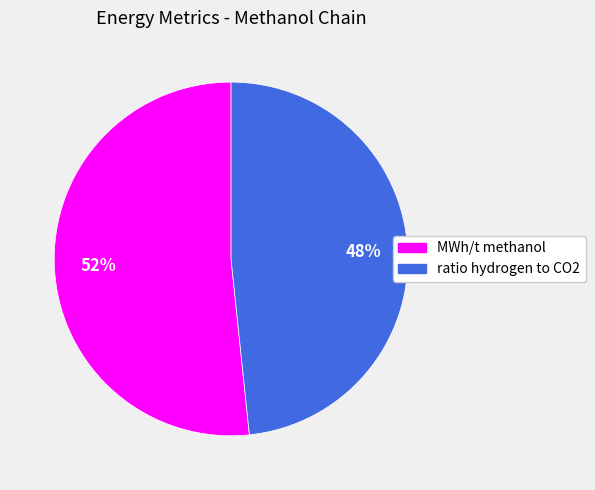

What is the ratio of the value at MWh/t methanol to the value at ratio hydrogen to CO2?

1.1